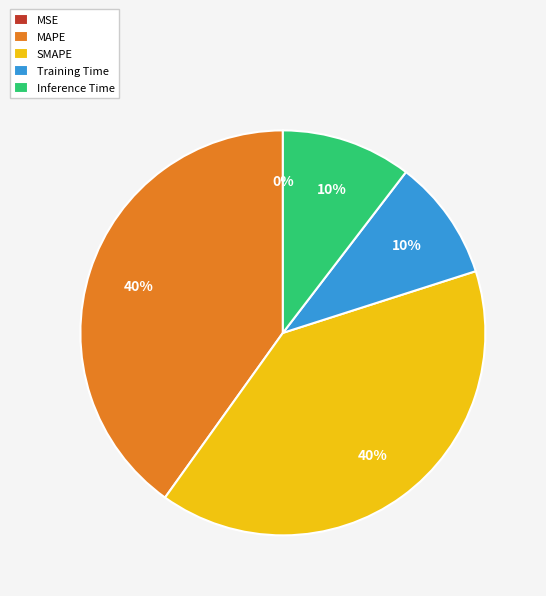

The Inference Time slice represents 16% of the pie. True or false?

False